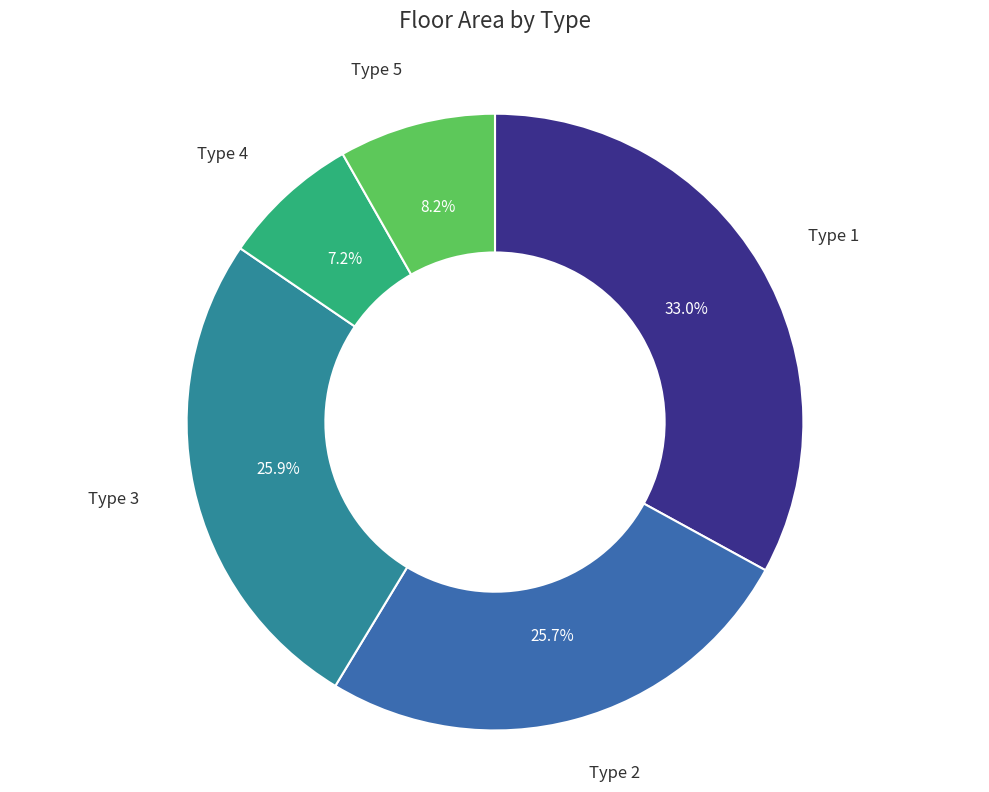

Does any single category account for the majority?

No